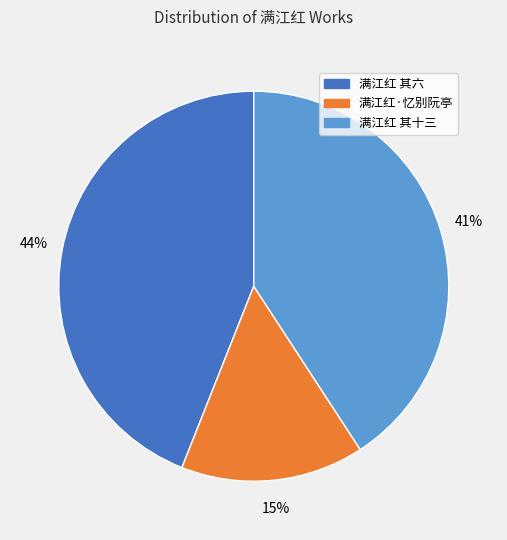

To the nearest percent, what is the difference between the largest and smallest slice percentages?

29%